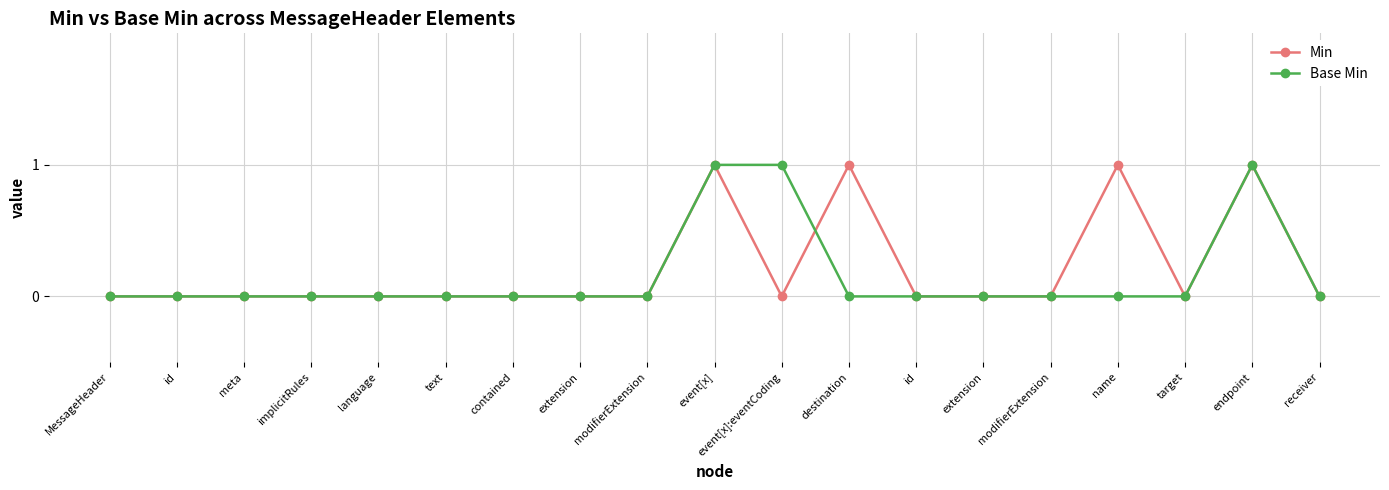

How many interior local valleys does the Min series have?

2